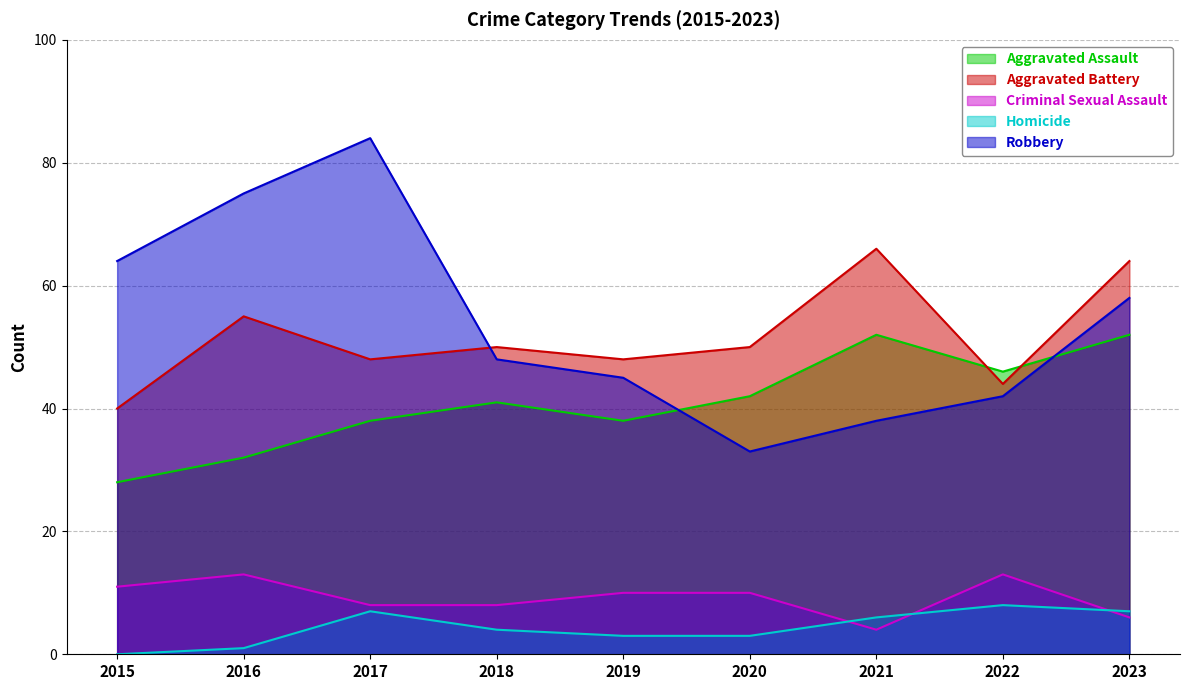

Rank the series by their maximum value, from lowest to highest.

Homicide, Criminal Sexual Assault, Aggravated Assault, Aggravated Battery, Robbery